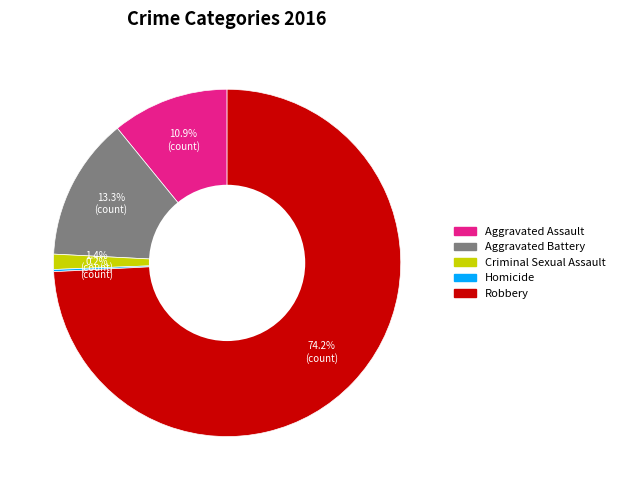

What percentage is the Robbery slice, to the nearest percent?

74%